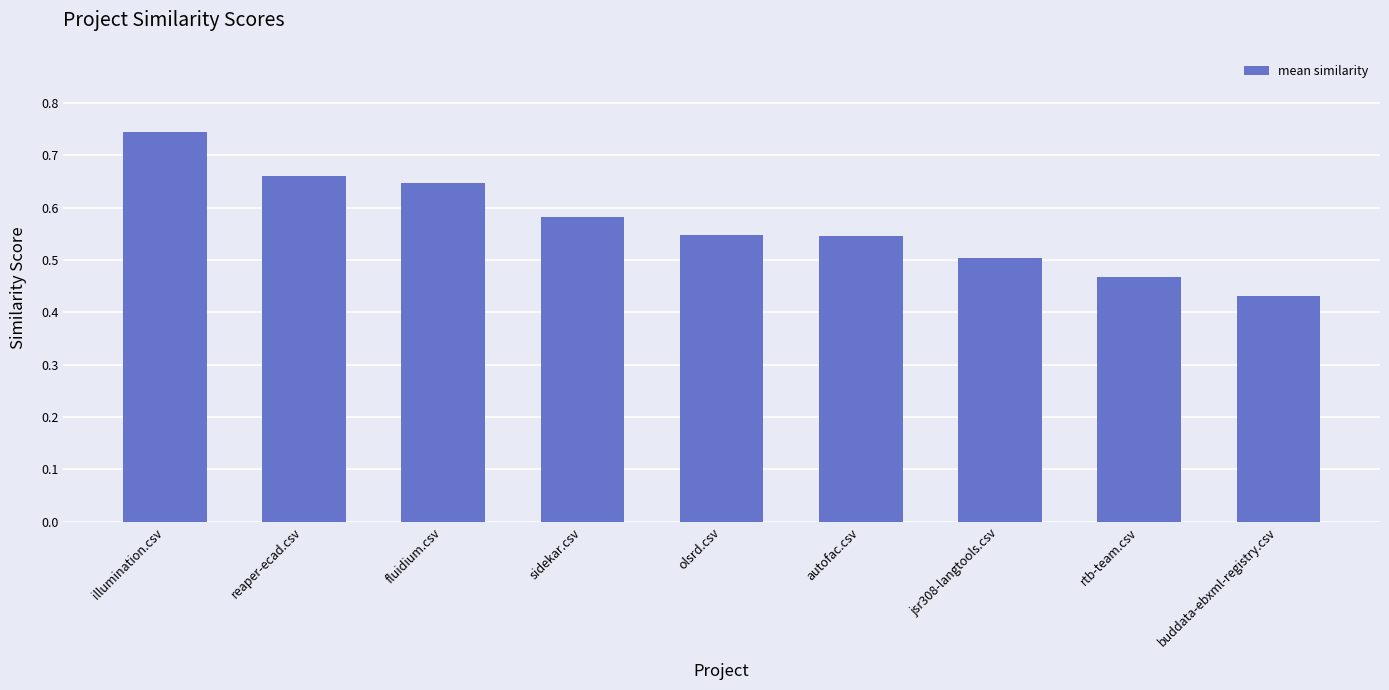

How many values are between 0 and 1?

9